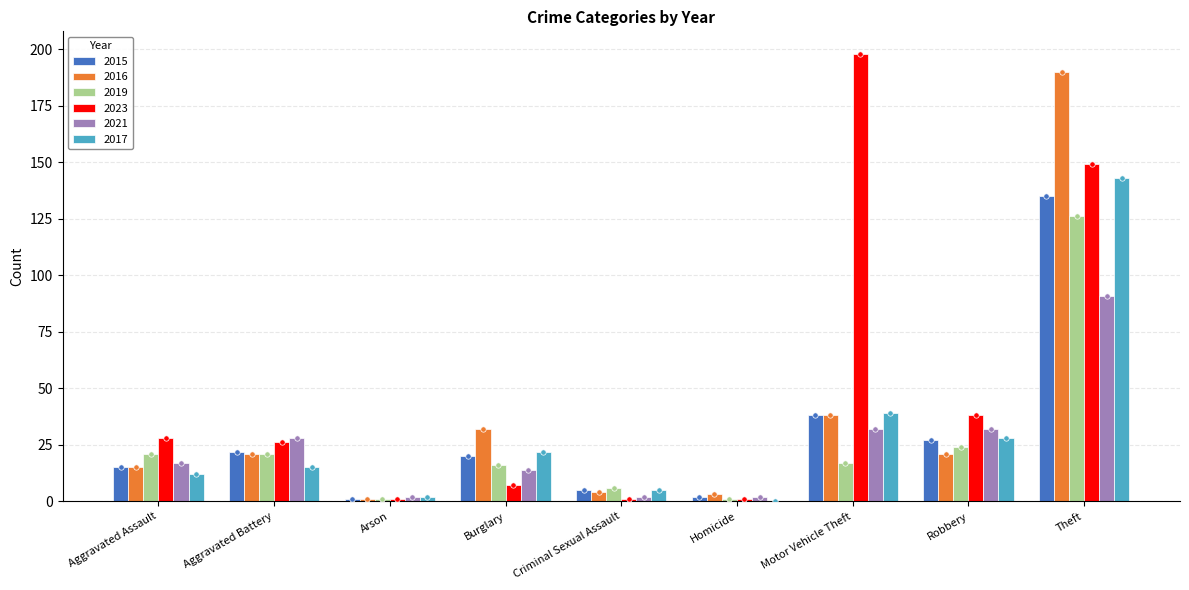

Which series reaches the minimum Y coordinate?

2017